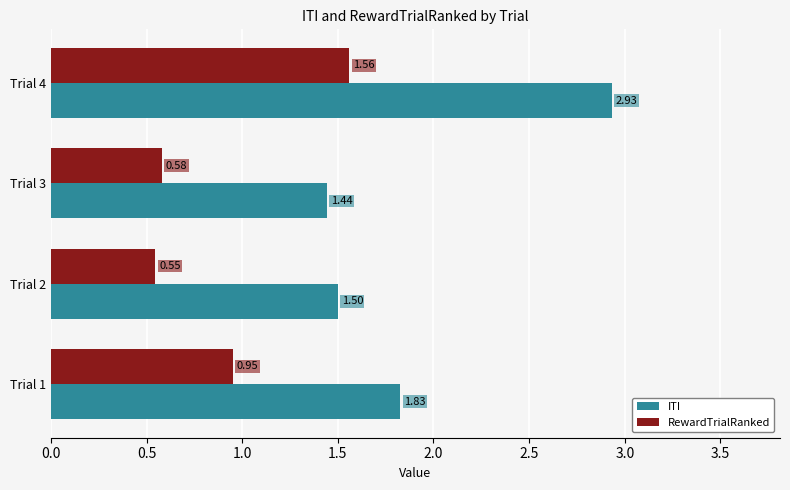

What is the average value of the ITI series?

1.9